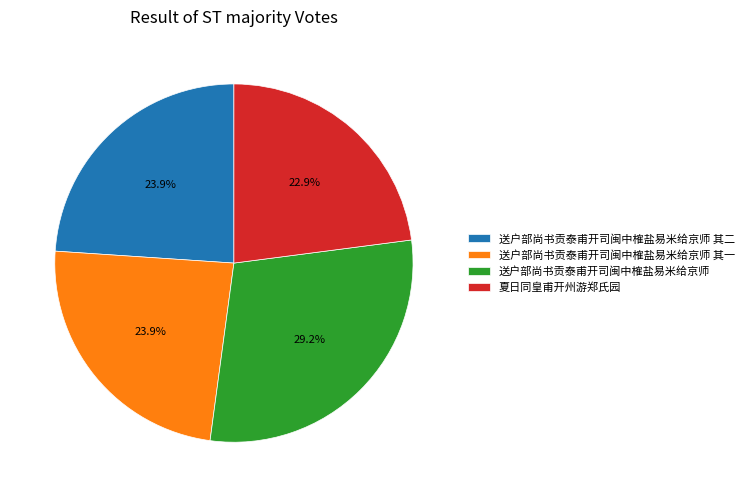

To the nearest percent, what percentage of the pie is 送户部尚书贡泰甫开司闽中榷盐易米给京师 其二?

24%